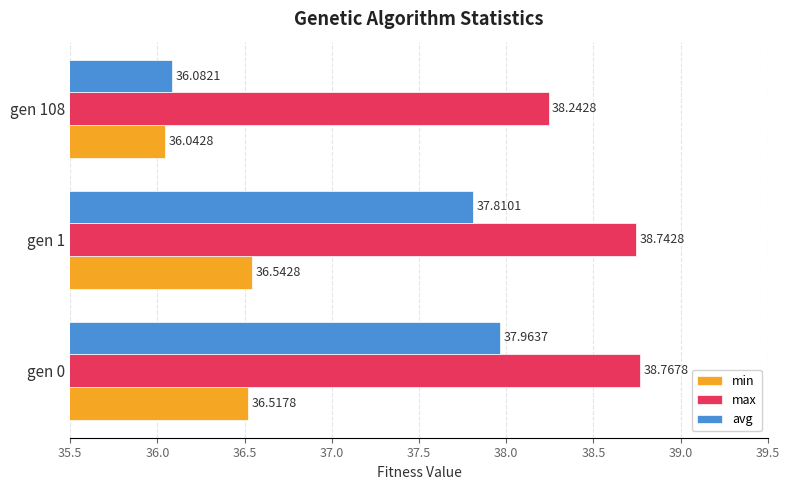

What is the sum of the max values at gen 1 and gen 0?

77.5